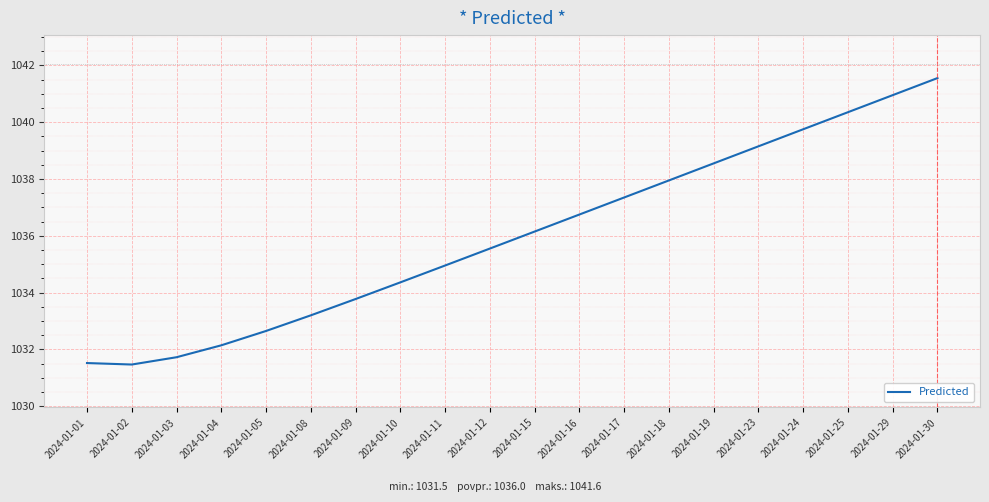

What is the smallest value displayed?

1031.5